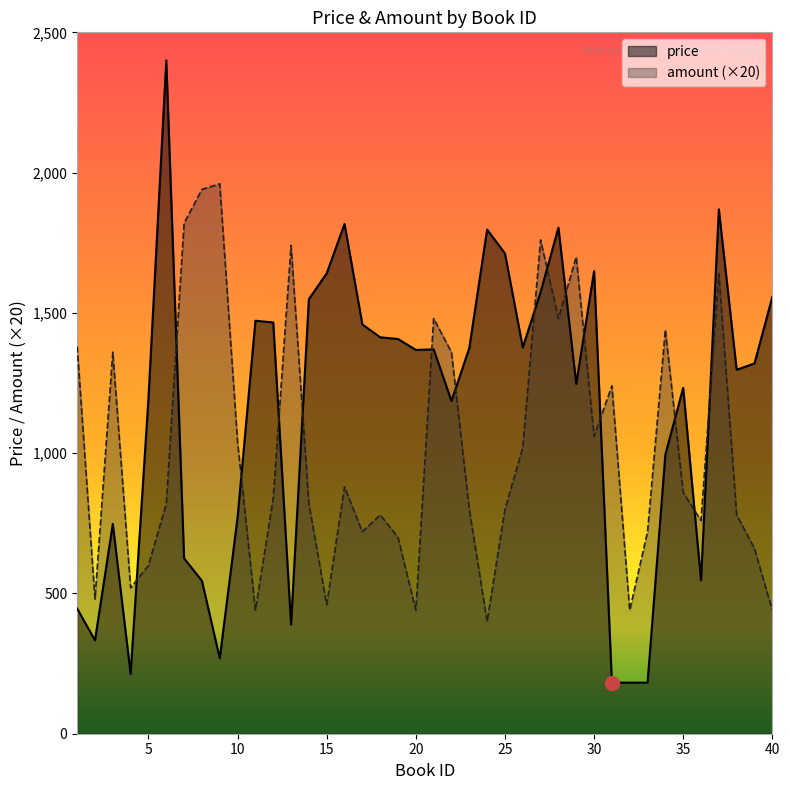

How many values in the price series are below 1368?

20